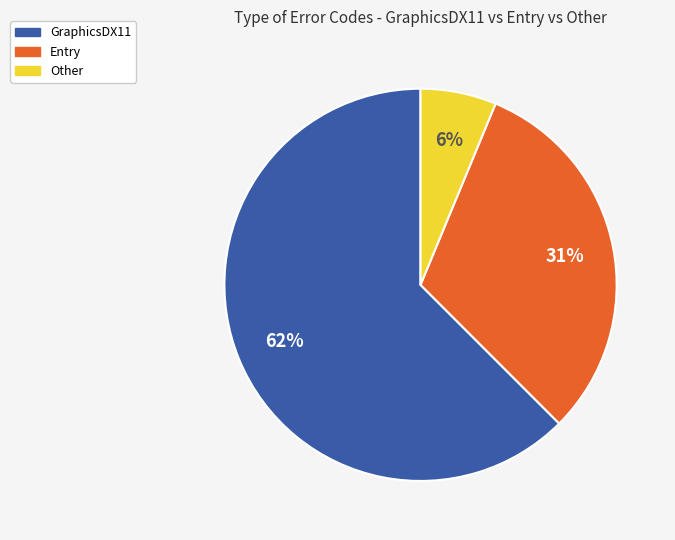

Do Entry and Other together represent more than half of the pie?

No